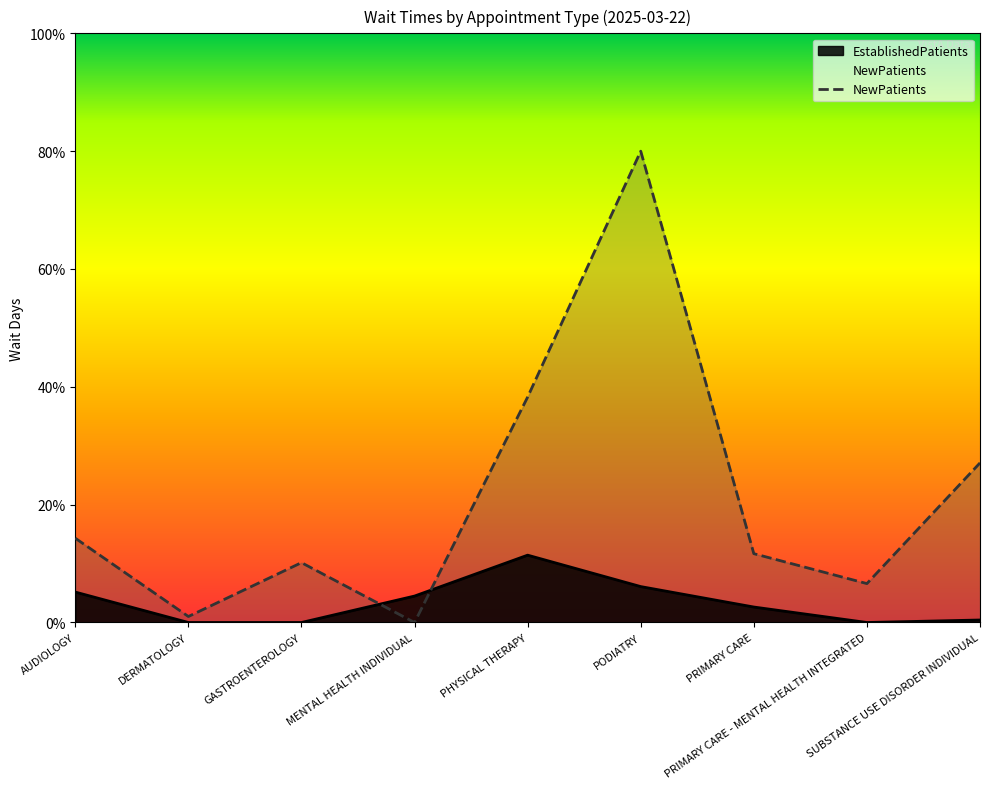

Where does the data first go above 11?

AUDIOLOGY